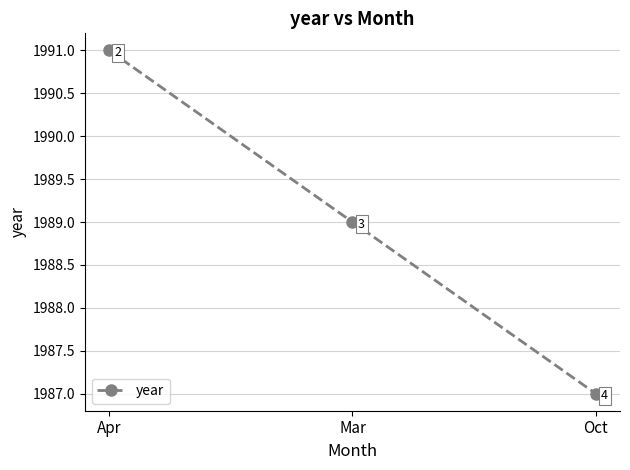

What is the sum of all values?

5967